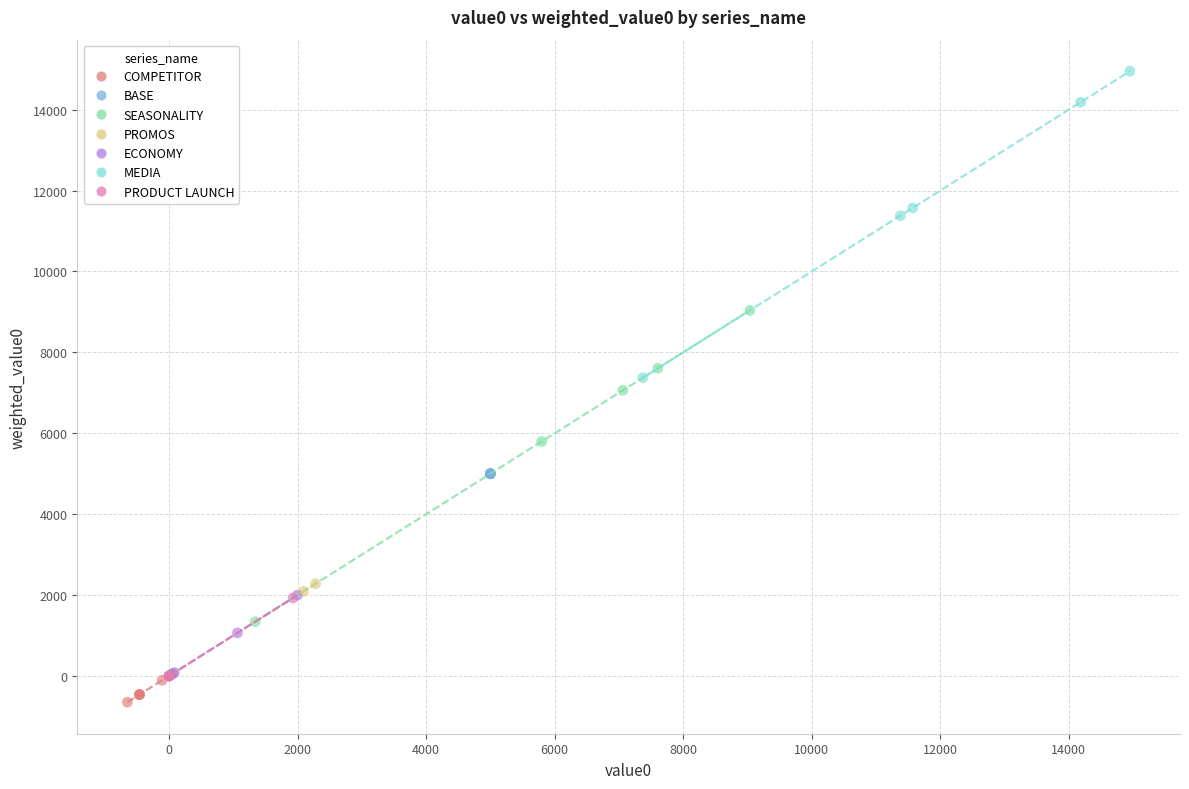

What are all the series names shown in the legend?

COMPETITOR, BASE, SEASONALITY, PROMOS, ECONOMY, MEDIA, PRODUCT LAUNCH